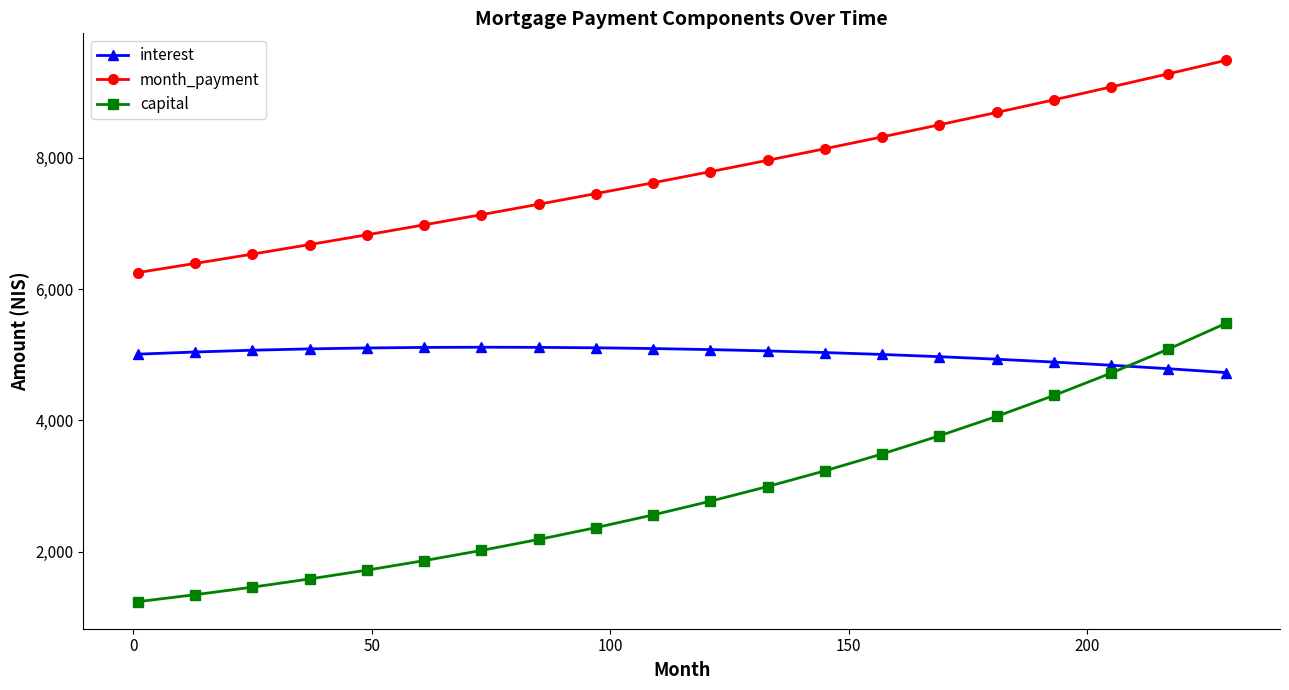

True or false: interest and month_payment cross at least once.

False